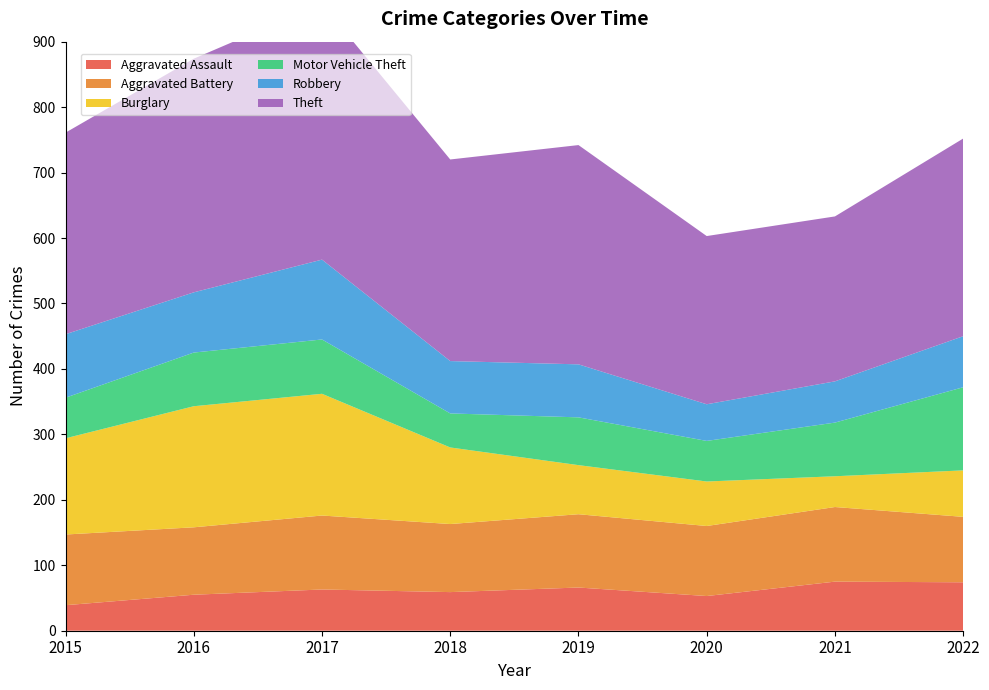

Reading left to right, what are all the values shown in this chart?

Aggravated Assault: 39	55	63	59	66	53	75	74
Aggravated Battery: 108	103	113	104	112	107	114	100
Burglary: 147	185	186	117	75	68	47	71
Motor Vehicle Theft: 62	82	83	52	73	62	82	127
Robbery: 97	92	122	80	81	56	63	78
Theft: 308	357	391	308	335	257	252	302